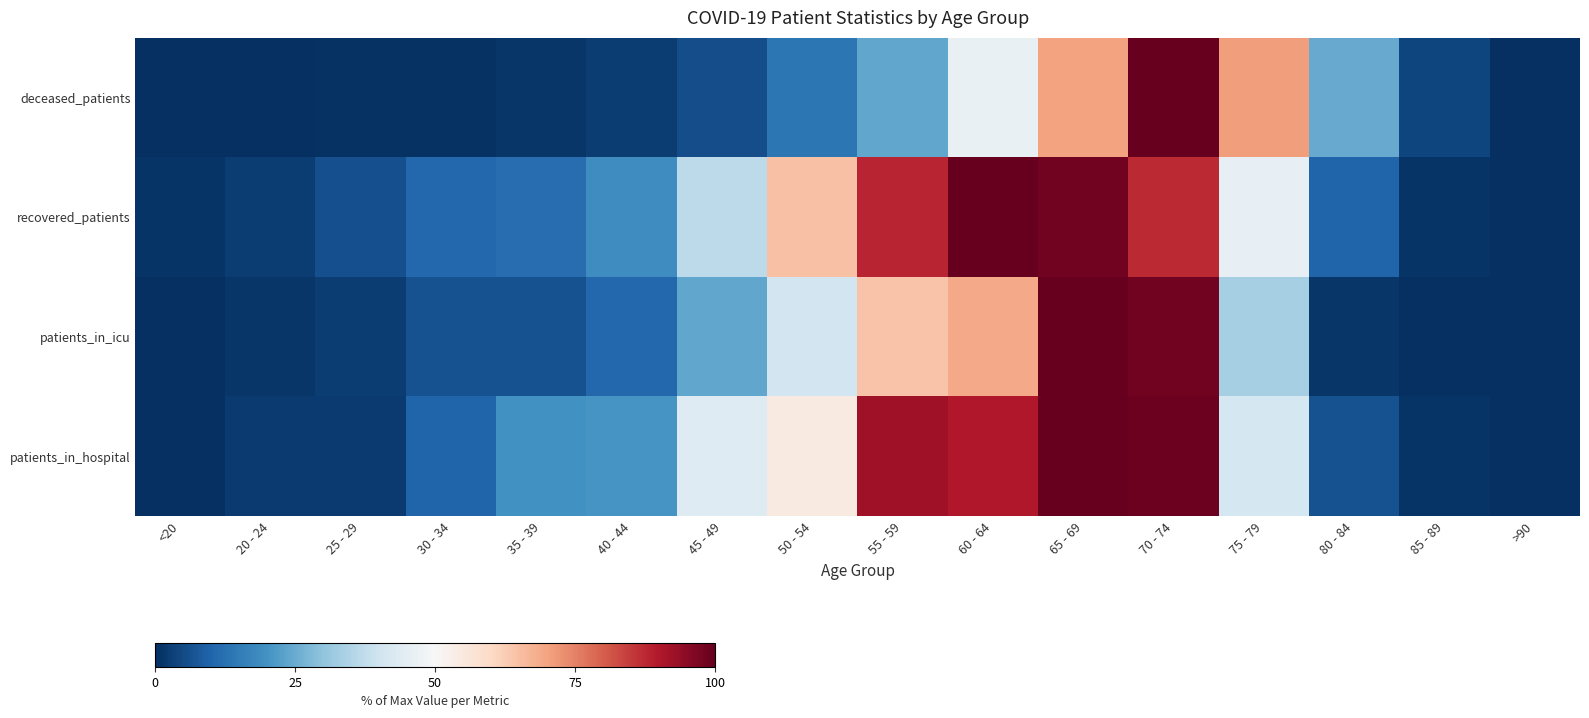

At <20, list the series in order from largest to smallest.

recovered_patients, deceased_patients, patients_in_hospital, patients_in_icu